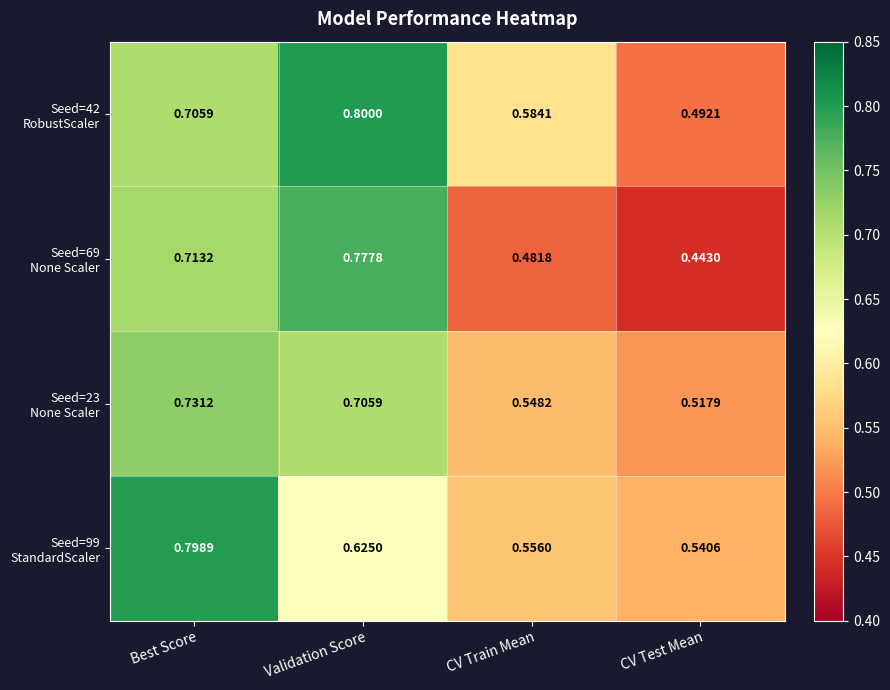

Which category has the highest value across all series?

Validation Score